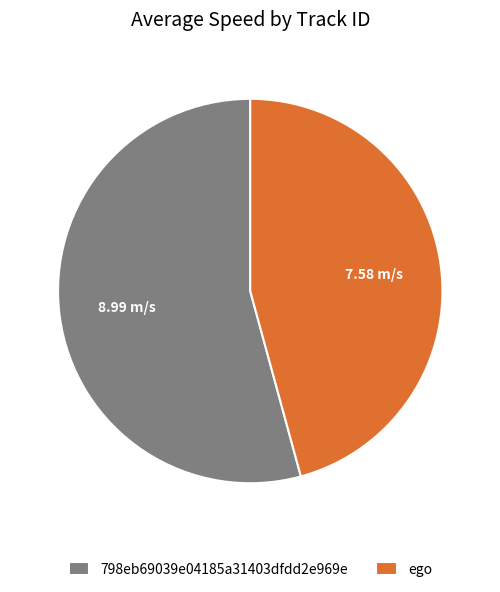

Rank the categories by value from highest to lowest.

798eb69039e04185a31403dfdd2e969e, ego